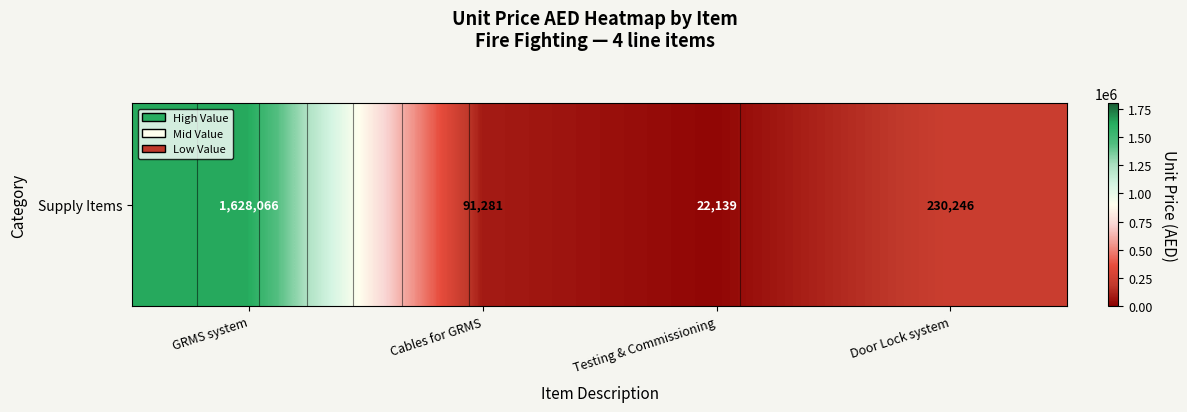

Count the number of values greater than 230246.

1